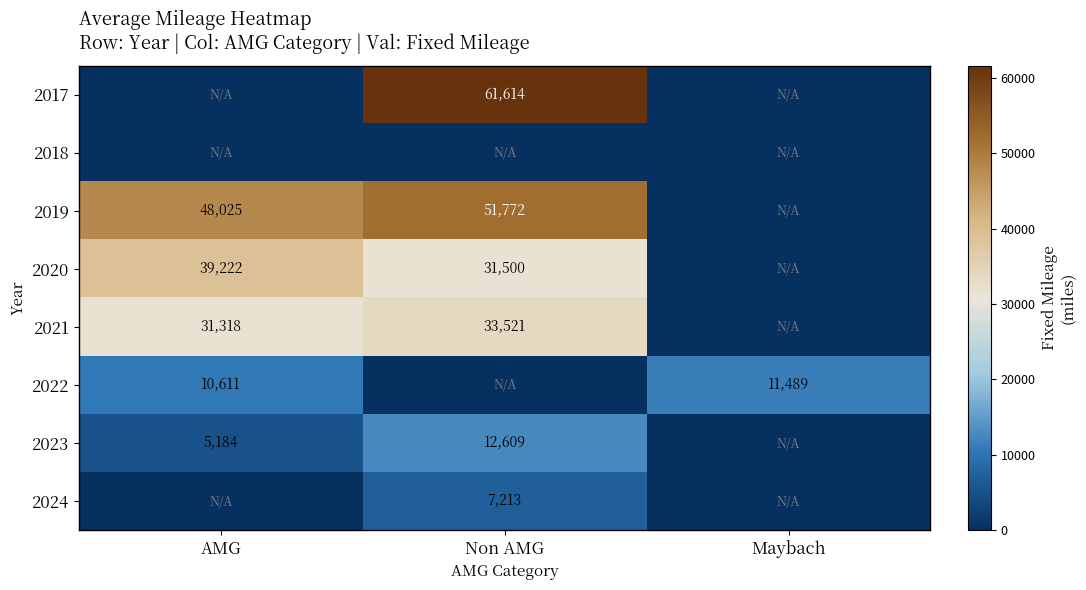

At which category does the chart reach its peak across all series?

Non AMG